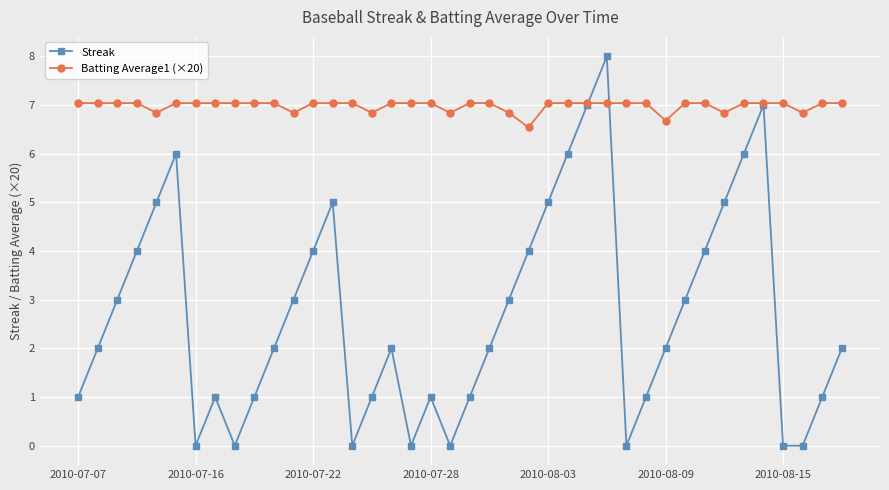

What is the difference between the maximum and minimum values in the Batting Average1 (×20) series?

0.5